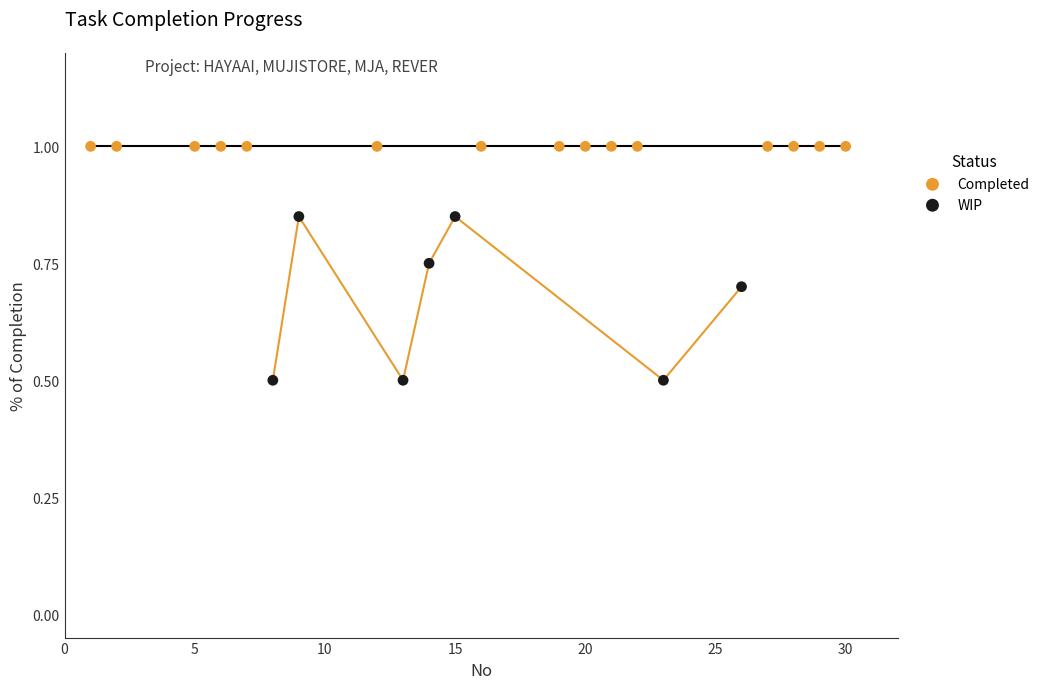

Which series contains the lowest Y value?

WIP